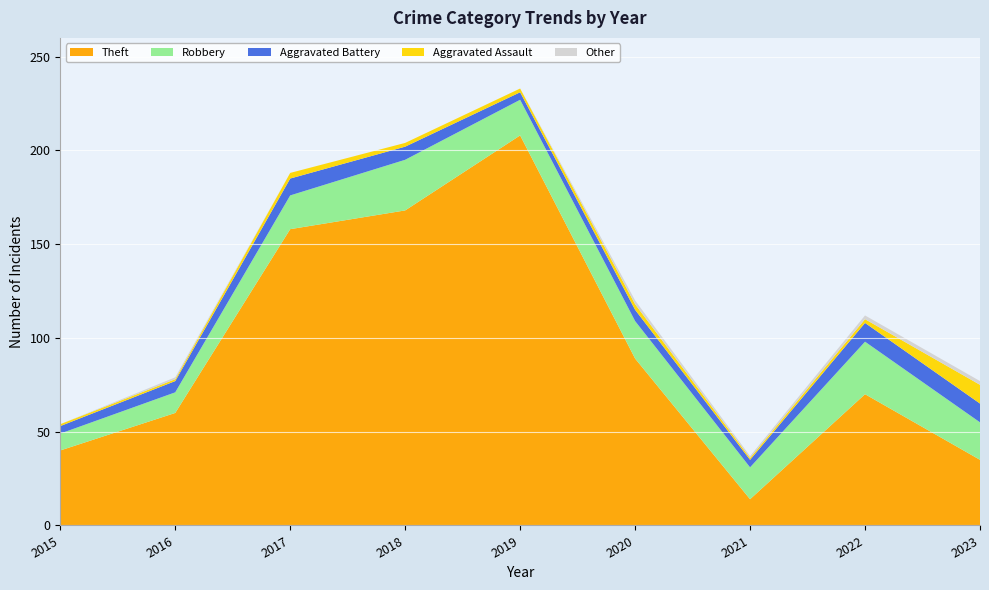

Reading left to right, what are all the values shown in this chart?

Theft: 2015=40	2016=60	2017=158	2018=168	2019=208	2020=89	2021=14	2022=70	2023=35
Robbery: 2015=9	2016=11	2017=18	2018=27	2019=19	2020=20	2021=17	2022=28	2023=20
Aggravated Battery: 2015=4	2016=6	2017=9	2018=7	2019=4	2020=6	2021=4	2022=10	2023=10
Aggravated Assault: 2015=1	2016=1	2017=3	2018=2	2019=2	2020=3	2021=1	2022=2	2023=10
Other: 2015=0	2016=1	2017=0	2018=0	2019=0	2020=2	2021=1	2022=2	2023=2